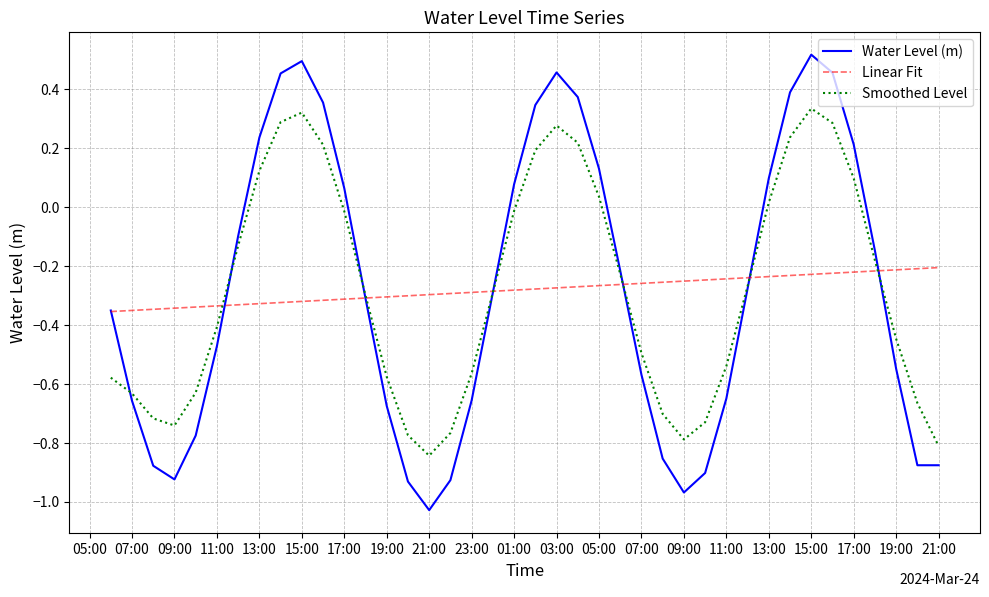

List the series in order of their peak value, highest first.

Water Level (m), Smoothed Level, Linear Fit